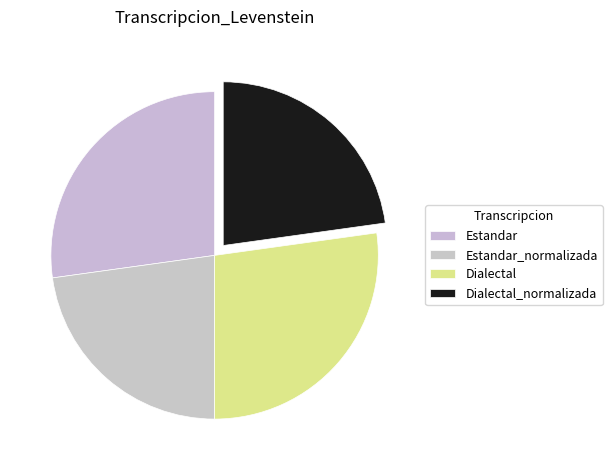

To the nearest percent, what is the difference between the Estandar and Dialectal_normalizada slice percentages?

4%